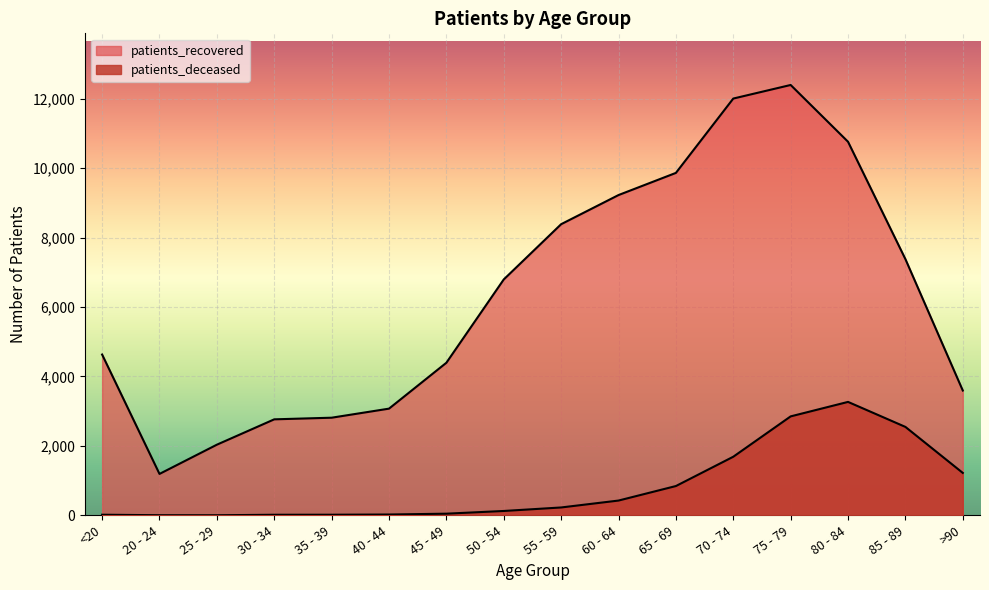

How many values in the patients_deceased series are below 227?

8